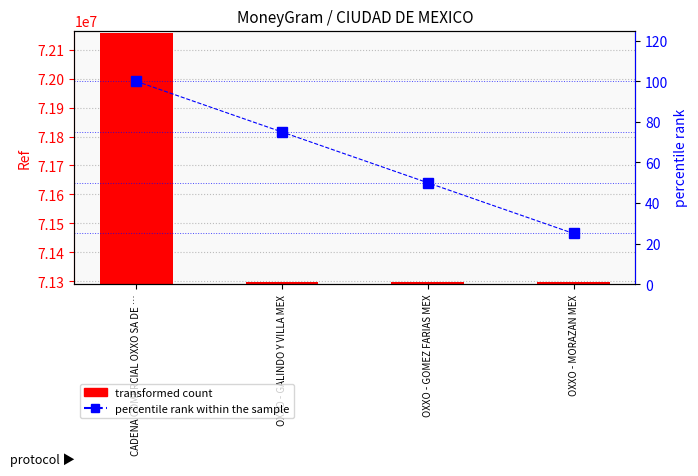

Is the value of transformed count at OXXO - GALINDO Y VILLA MEX greater than the value of percentile rank within the sample at CADENA COMERCIAL OXXO SA DE …?

Yes